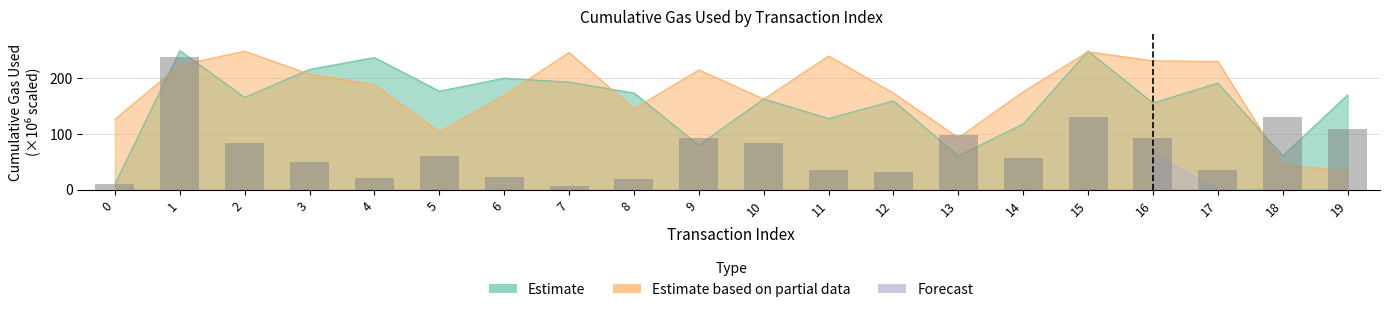

Is the value of Estimate at 19 greater than the value of Estimate based on partial data at 16?

No